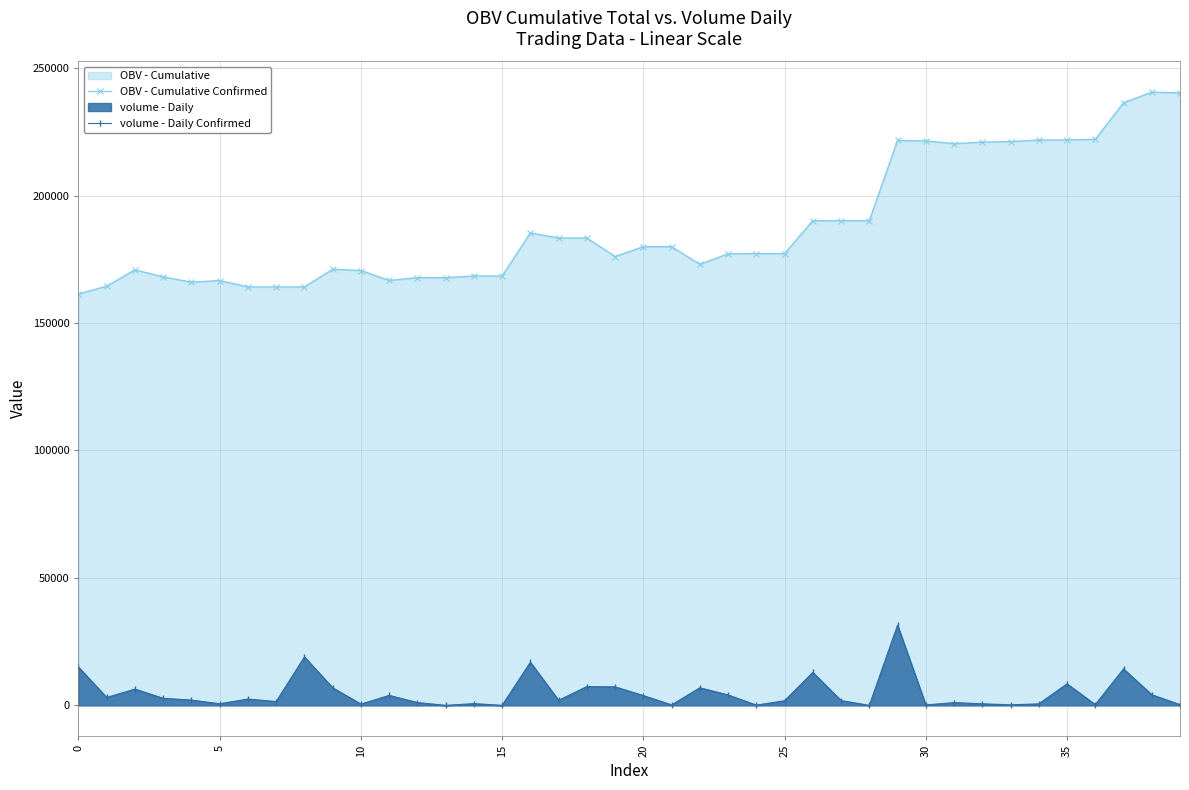

True or false: volume - Daily Confirmed and OBV - Cumulative Confirmed cross at least once.

False